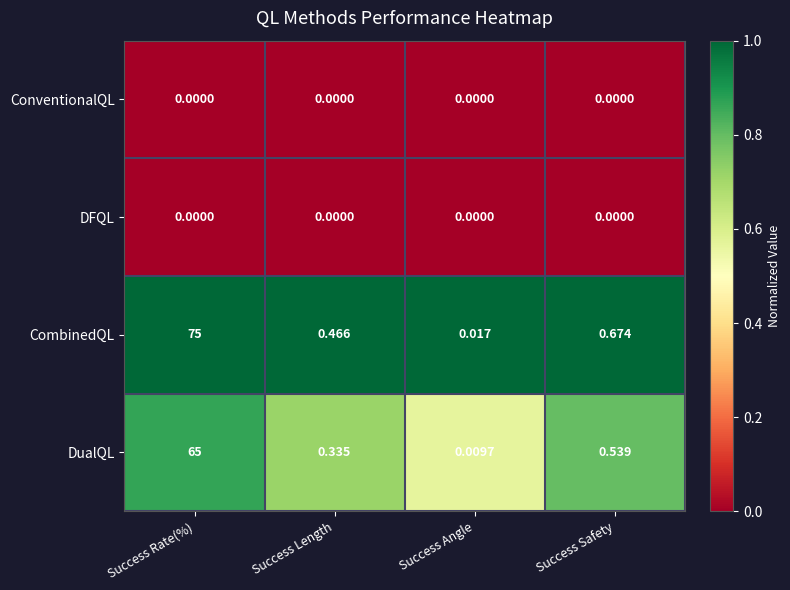

Which series changed the most between Success Rate(%) and Success Length?

CombinedQL